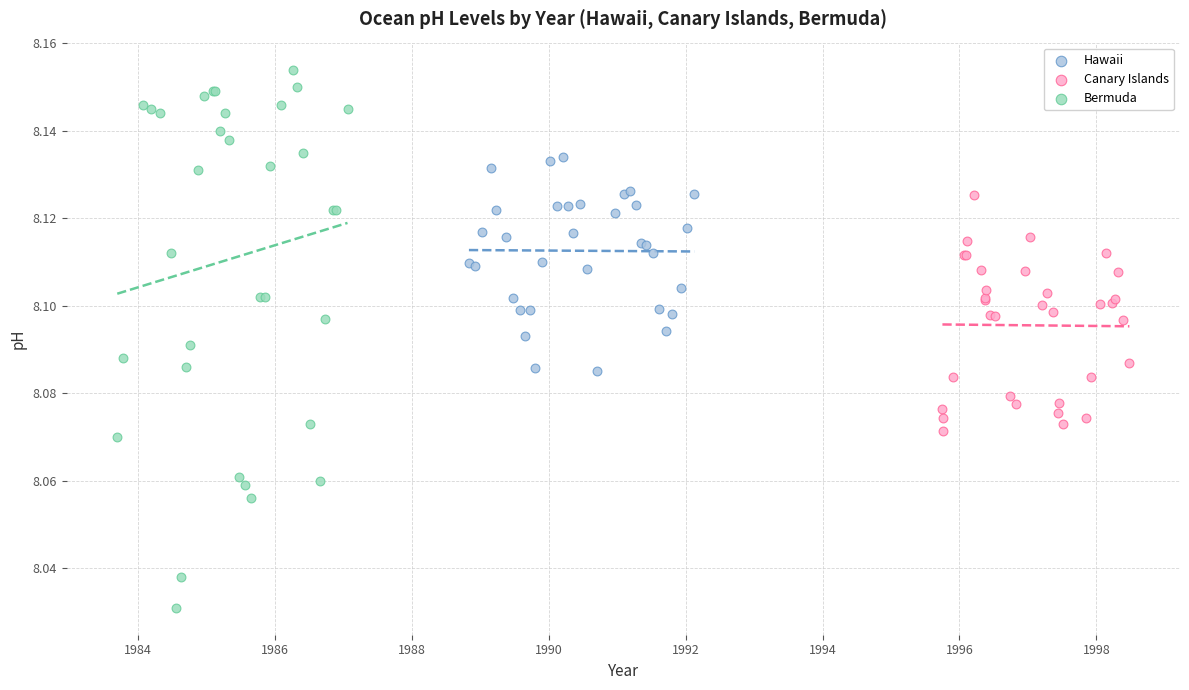

Which series contains the lowest Y value?

Bermuda